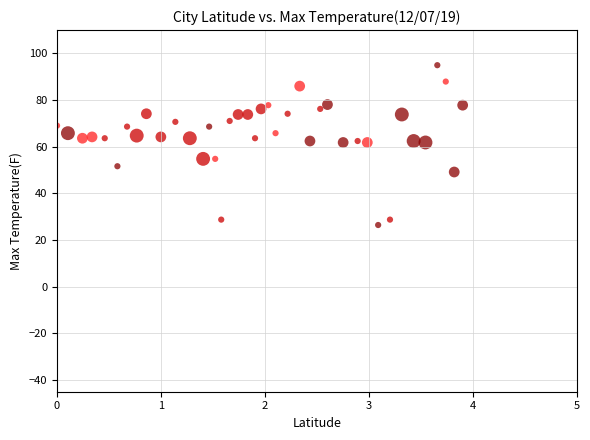

What is the range of X values (max minus min)?

3.9